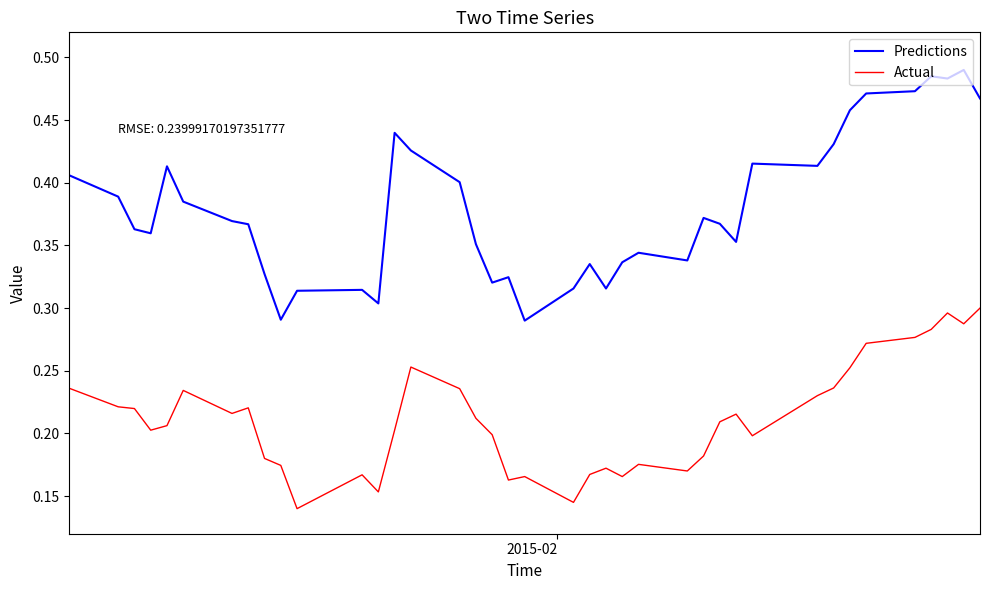

Which series has the widest spread of values?

Predictions